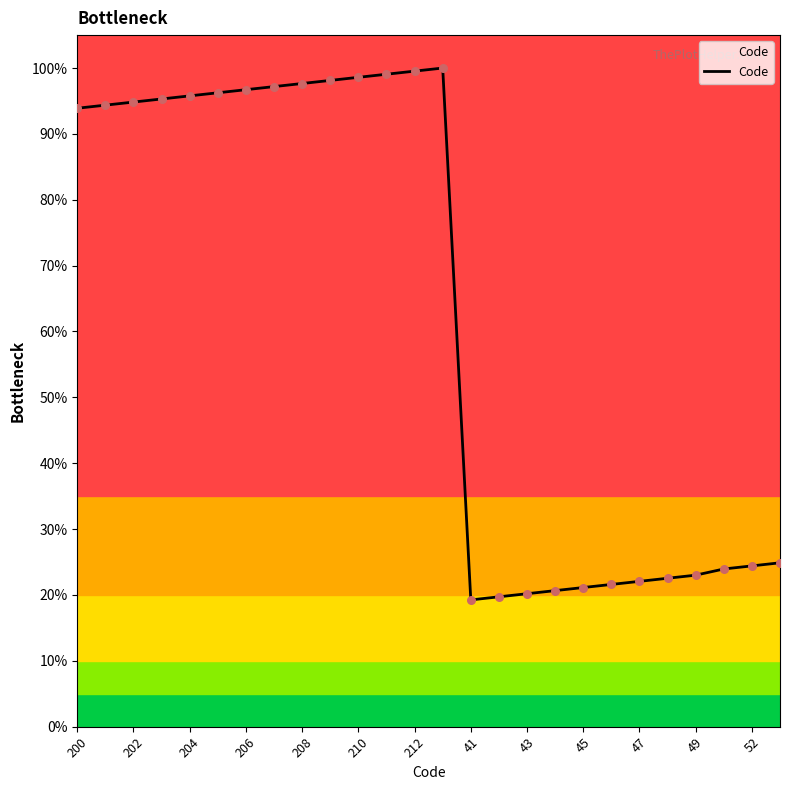

What is the smallest value displayed?

19.2